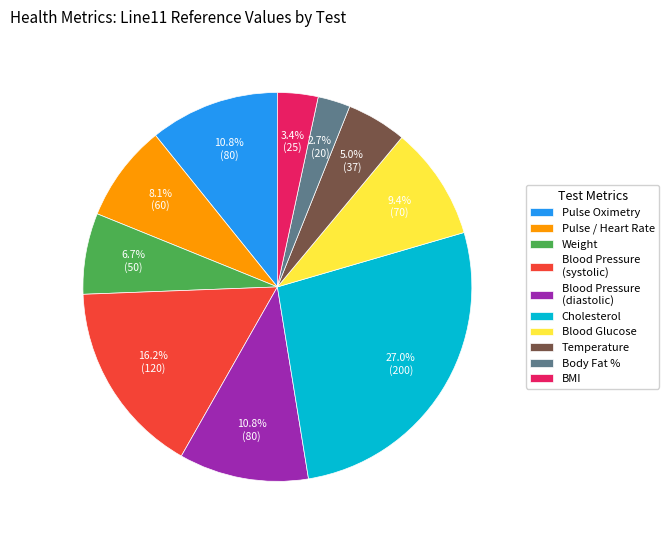

How many segments does this pie chart have?

10